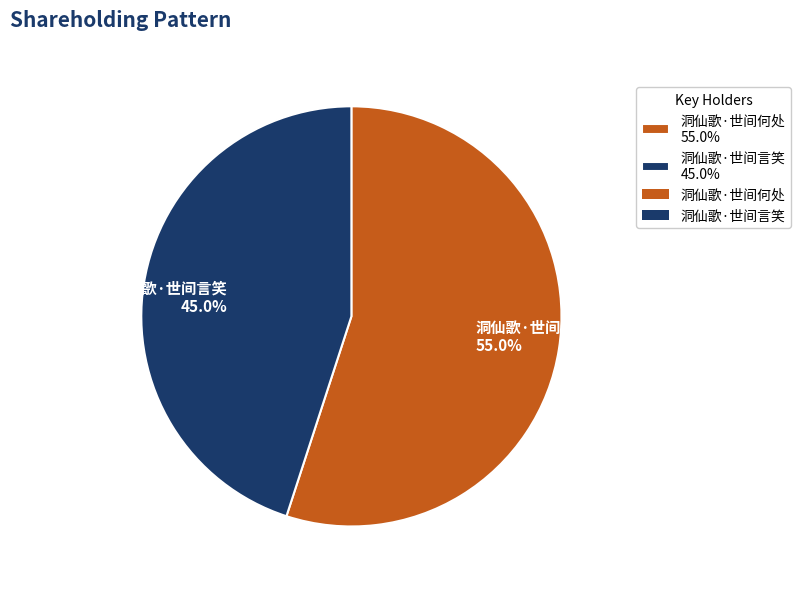

Which category has the biggest portion of the pie?

洞仙歌·世间何处